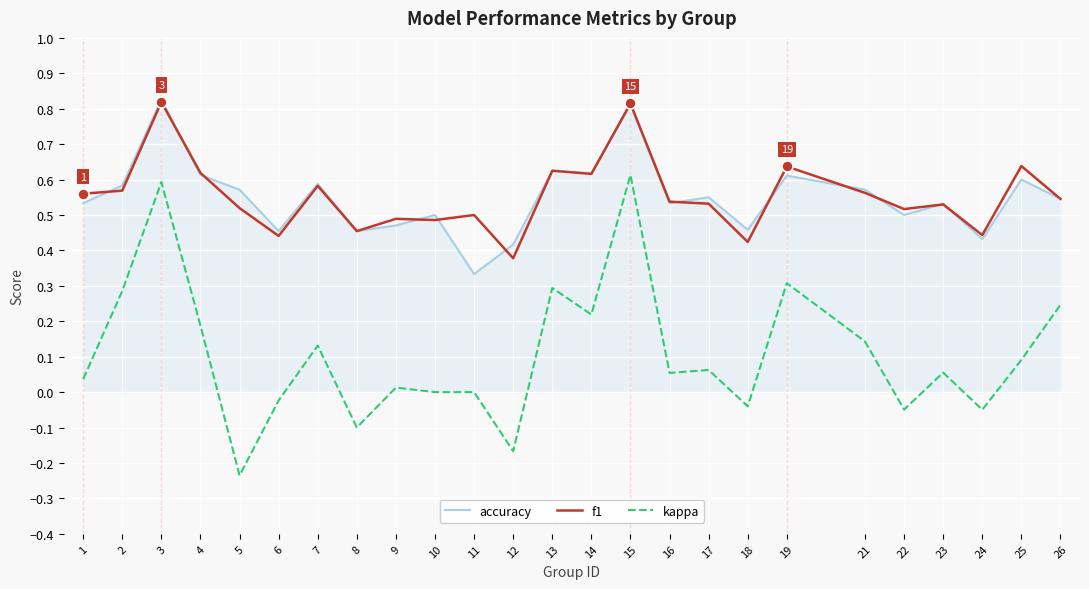

Is the value of kappa at 25 greater than the value of f1 at 17?

No